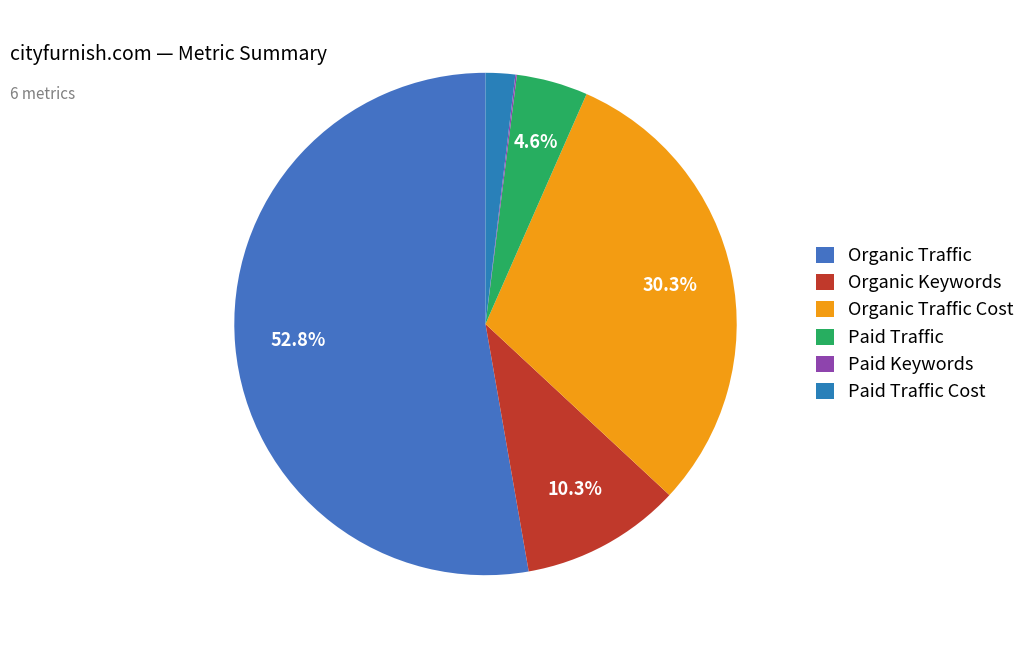

Is there a majority slice in this chart?

Yes